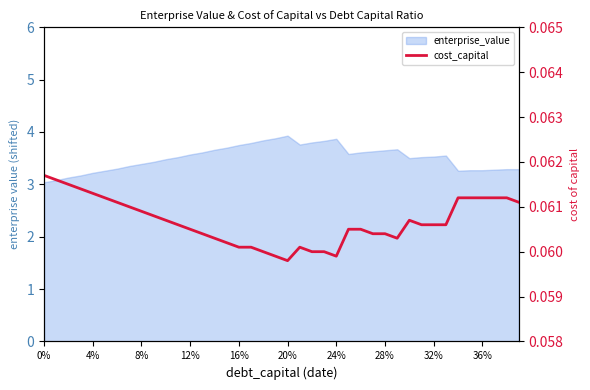

Does the chart have visible grid lines?

No